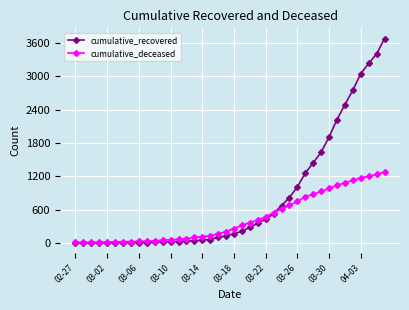

What are all the series names shown in the legend?

cumulative_recovered, cumulative_deceased